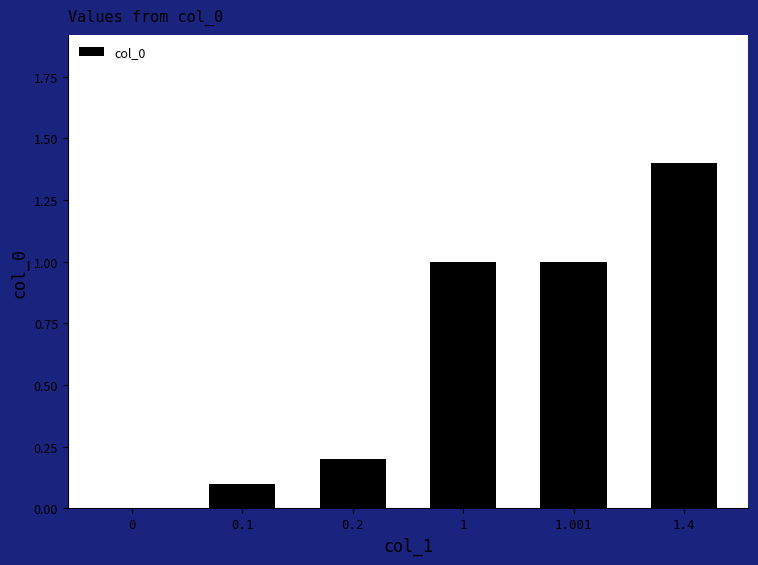

The chart shows a value of 1.0 at 1.001. True or false?

True